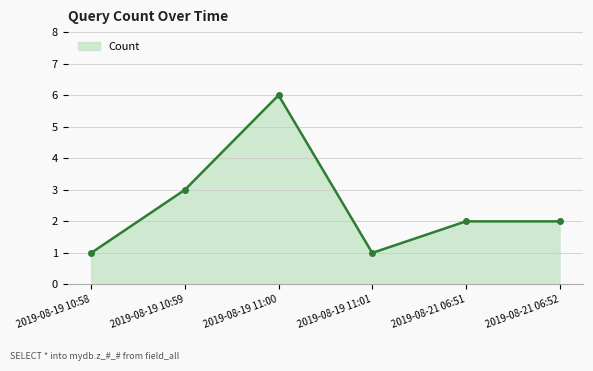

Where is the first local minimum?

2019-08-19 11:01